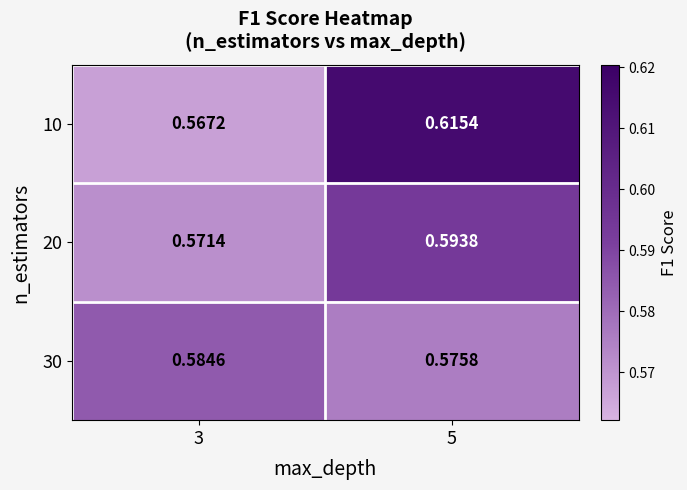

How many distinct data groups are displayed?

3